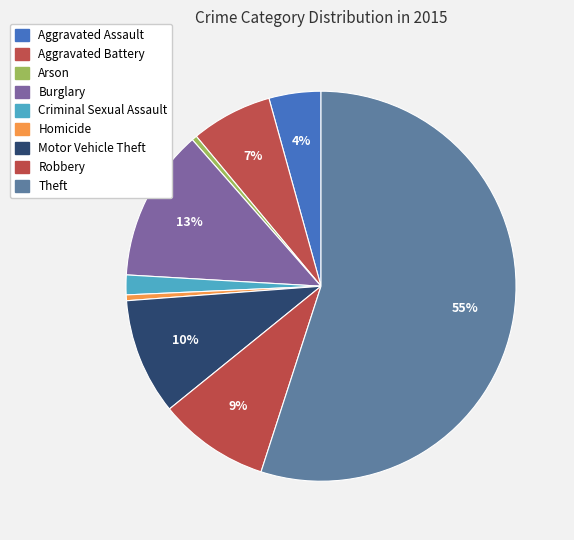

Which slice represents more than half of the pie?

Theft